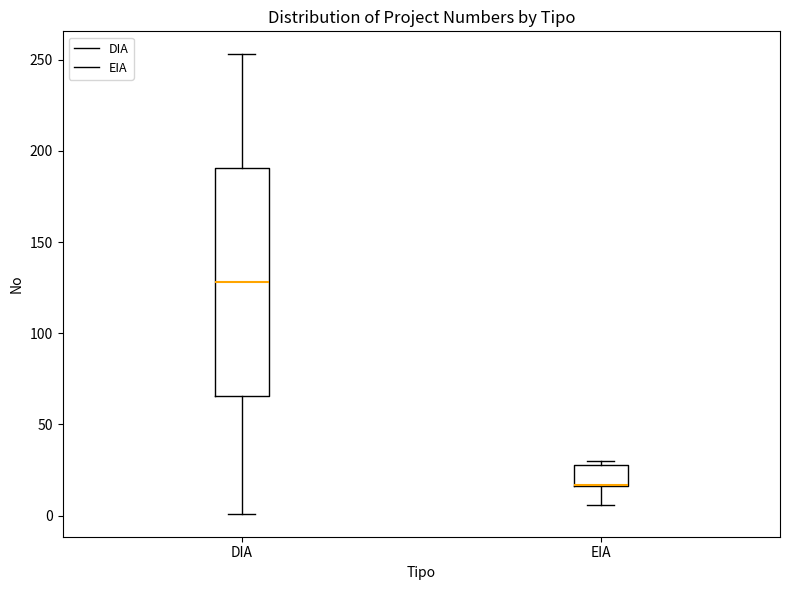

Which box is the tallest, from its lower edge to its upper edge?

DIA